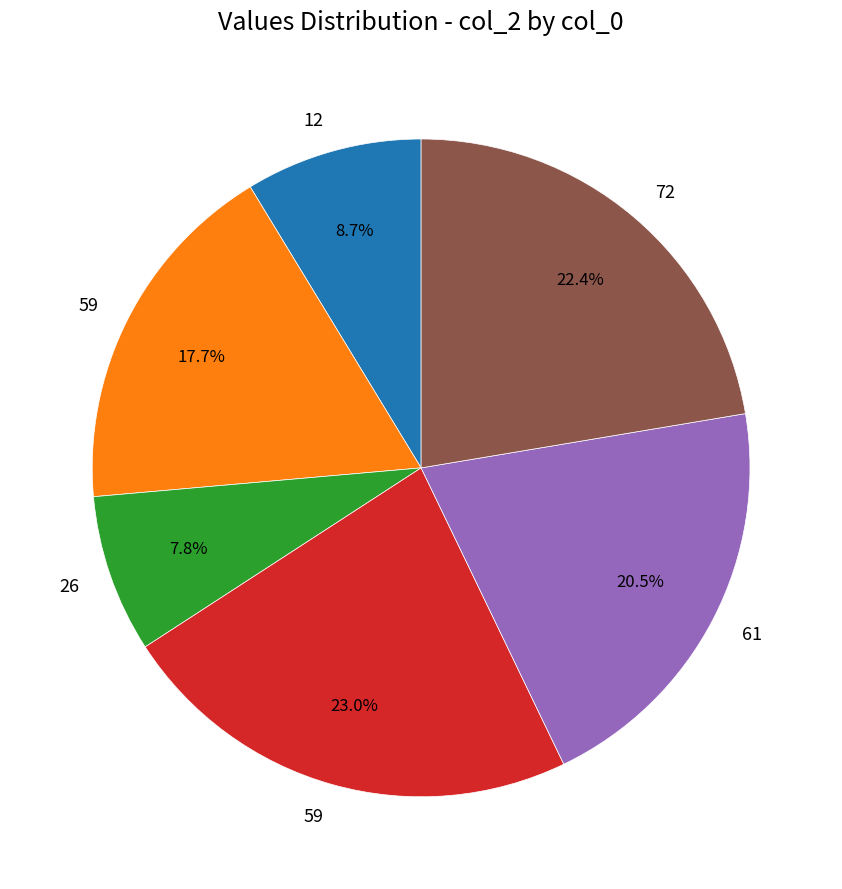

Does any single category account for the majority?

No